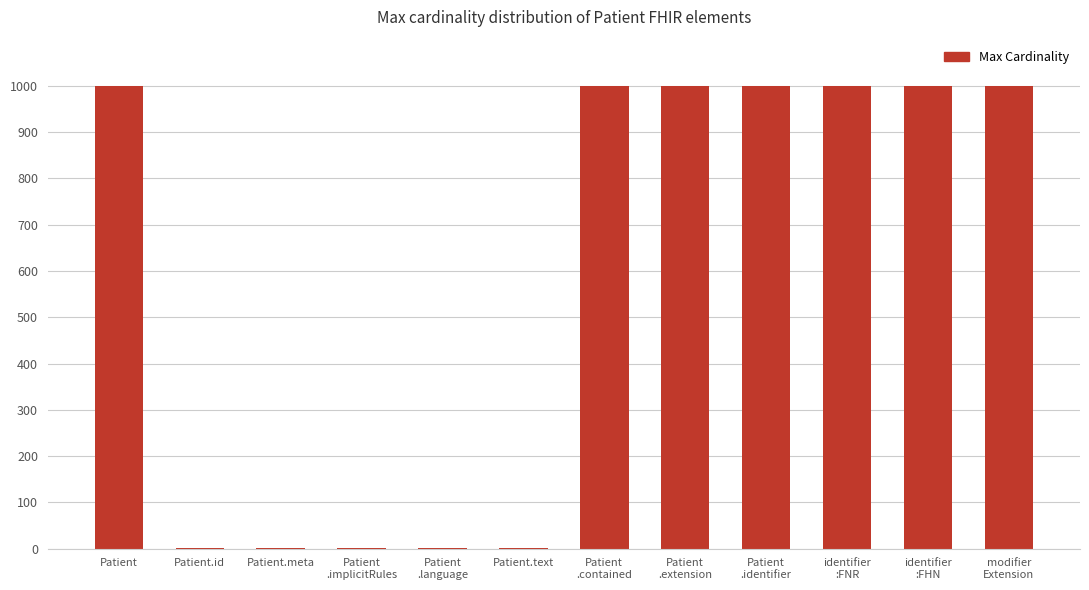

What is the greatest value displayed?

999